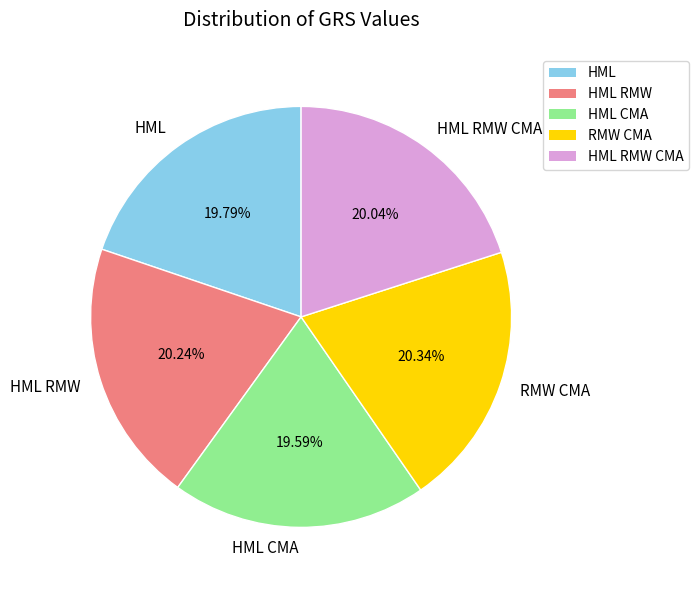

To the nearest percent, what is the average slice percentage?

20%